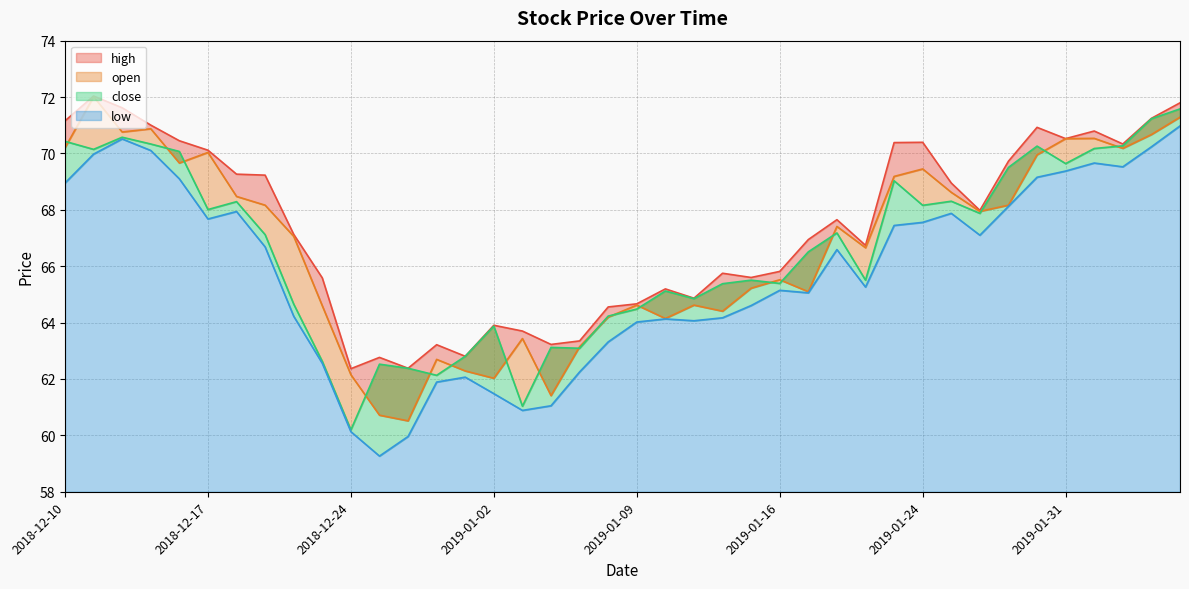

What is the total value across all series at 2019-01-16?

261.9